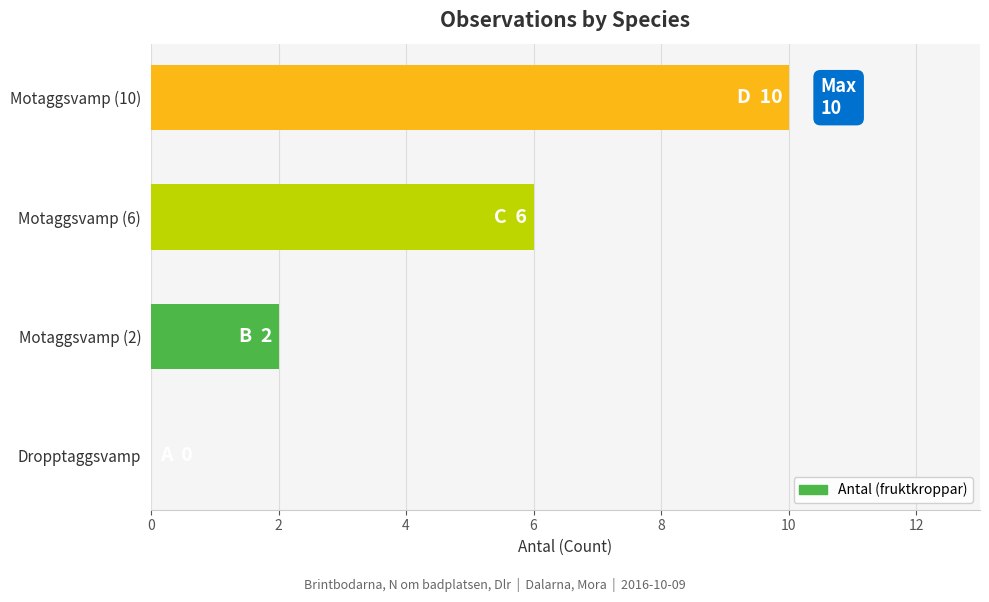

Reading top to bottom, transcribe all the data shown in this chart.

Motaggsvamp (10)=10	Motaggsvamp (6)=6	Motaggsvamp (2)=2	Dropptaggsvamp=0